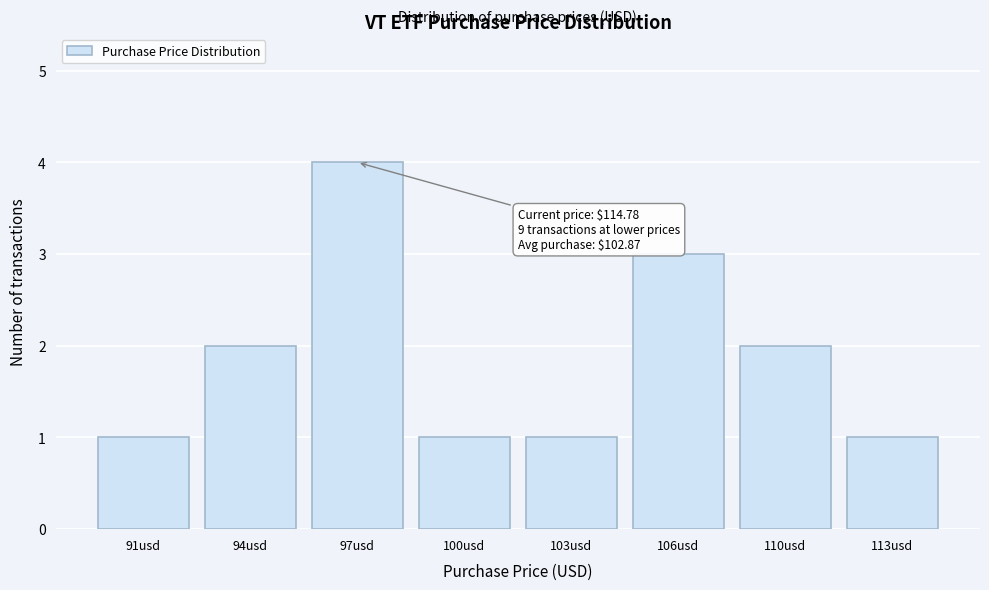

Reading right to left, list all the values displayed in this chart.

1	2	3	1	1	4	2	1